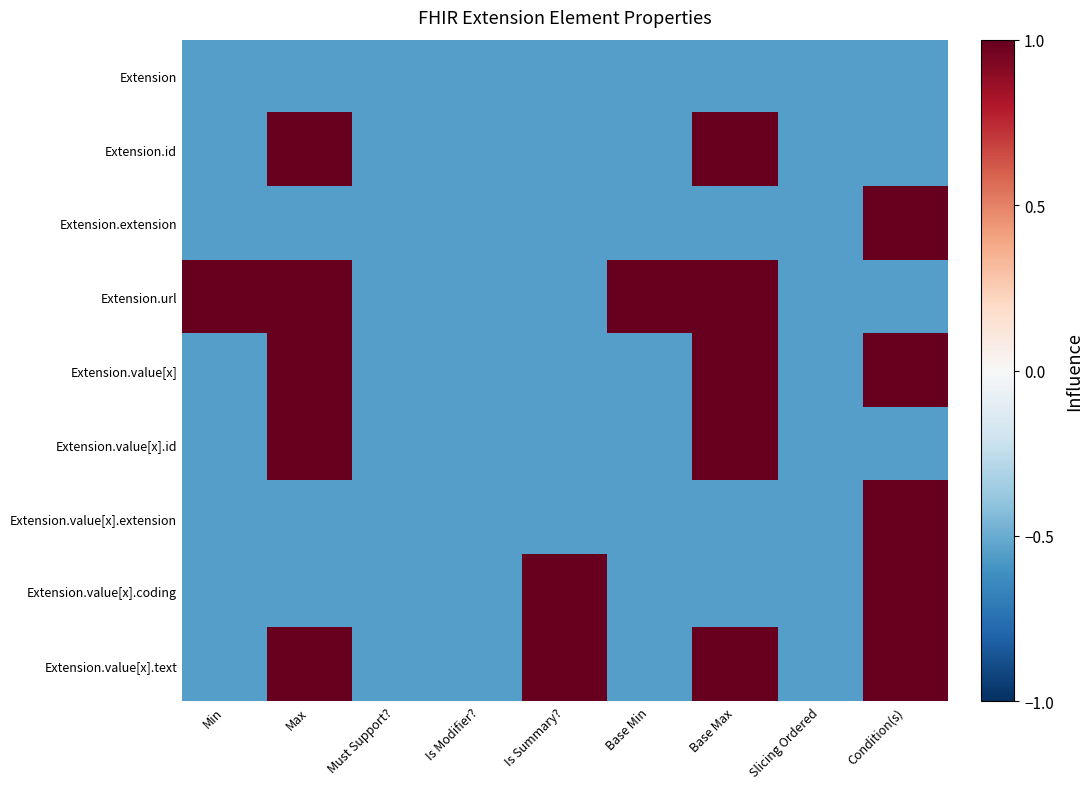

Reading left to right, list all the values displayed in this chart.

Extension: Min=-0.6	Max=-0.6	Must Support?=-0.6	Is Modifier?=-0.6	Is Summary?=-0.6	Base Min=-0.6	Base Max=-0.6	Slicing Ordered=-0.6	Condition(s)=-0.6
Extension.id: Min=-0.6	Max=1.0	Must Support?=-0.6	Is Modifier?=-0.6	Is Summary?=-0.6	Base Min=-0.6	Base Max=1.0	Slicing Ordered=-0.6	Condition(s)=-0.6
Extension.extension: Min=-0.6	Max=-0.6	Must Support?=-0.6	Is Modifier?=-0.6	Is Summary?=-0.6	Base Min=-0.6	Base Max=-0.6	Slicing Ordered=-0.6	Condition(s)=1.0
Extension.url: Min=1.0	Max=1.0	Must Support?=-0.6	Is Modifier?=-0.6	Is Summary?=-0.6	Base Min=1.0	Base Max=1.0	Slicing Ordered=-0.6	Condition(s)=-0.6
Extension.value[x]: Min=-0.6	Max=1.0	Must Support?=-0.6	Is Modifier?=-0.6	Is Summary?=-0.6	Base Min=-0.6	Base Max=1.0	Slicing Ordered=-0.6	Condition(s)=1.0
Extension.value[x].id: Min=-0.6	Max=1.0	Must Support?=-0.6	Is Modifier?=-0.6	Is Summary?=-0.6	Base Min=-0.6	Base Max=1.0	Slicing Ordered=-0.6	Condition(s)=-0.6
Extension.value[x].extension: Min=-0.6	Max=-0.6	Must Support?=-0.6	Is Modifier?=-0.6	Is Summary?=-0.6	Base Min=-0.6	Base Max=-0.6	Slicing Ordered=-0.6	Condition(s)=1.0
Extension.value[x].coding: Min=-0.6	Max=-0.6	Must Support?=-0.6	Is Modifier?=-0.6	Is Summary?=1.0	Base Min=-0.6	Base Max=-0.6	Slicing Ordered=-0.6	Condition(s)=1.0
Extension.value[x].text: Min=-0.6	Max=1.0	Must Support?=-0.6	Is Modifier?=-0.6	Is Summary?=1.0	Base Min=-0.6	Base Max=1.0	Slicing Ordered=-0.6	Condition(s)=1.0